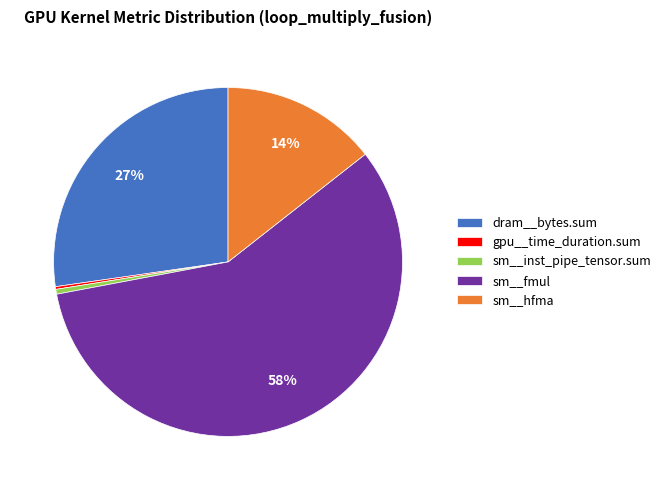

To the nearest percent, what portion does dram__bytes.sum represent?

27%